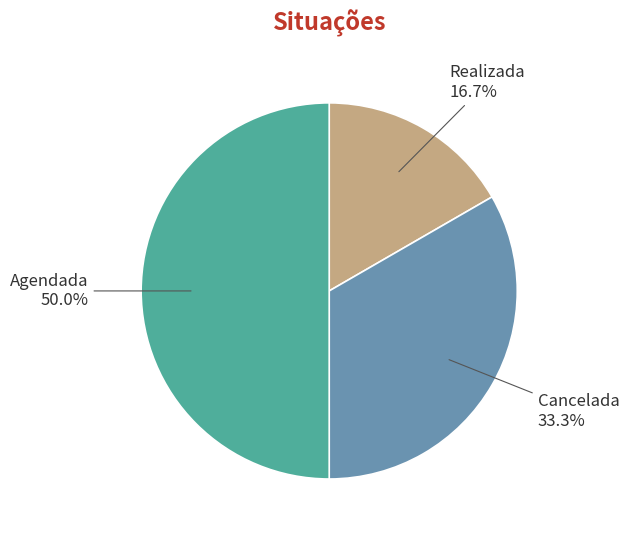

To the nearest percent, what is the combined percentage of Cancelada and Realizada?

50%